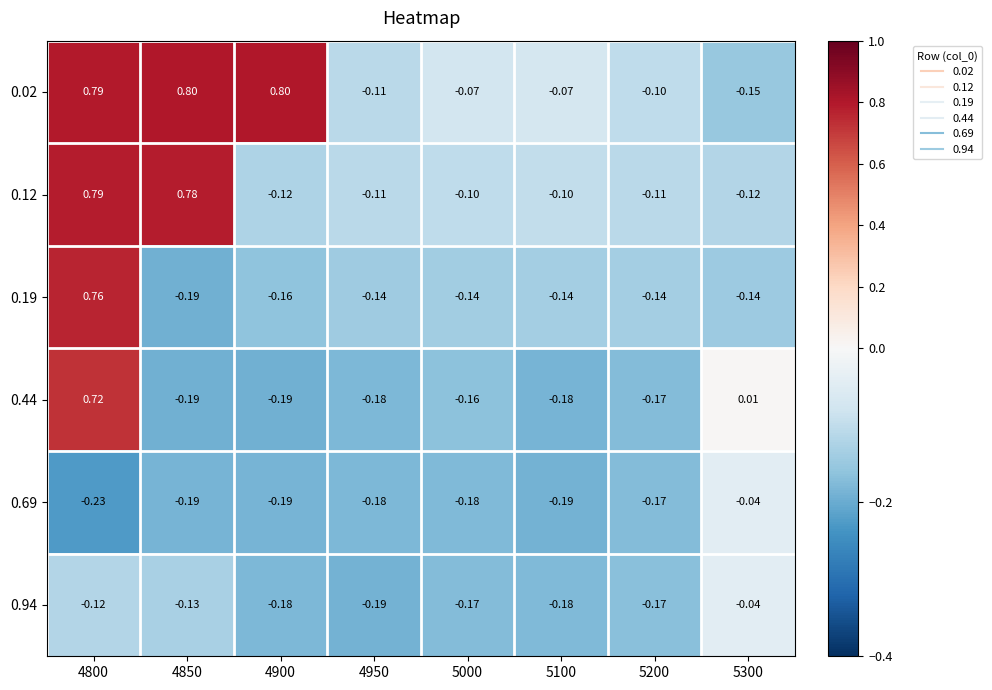

How many series are shown in this chart?

6